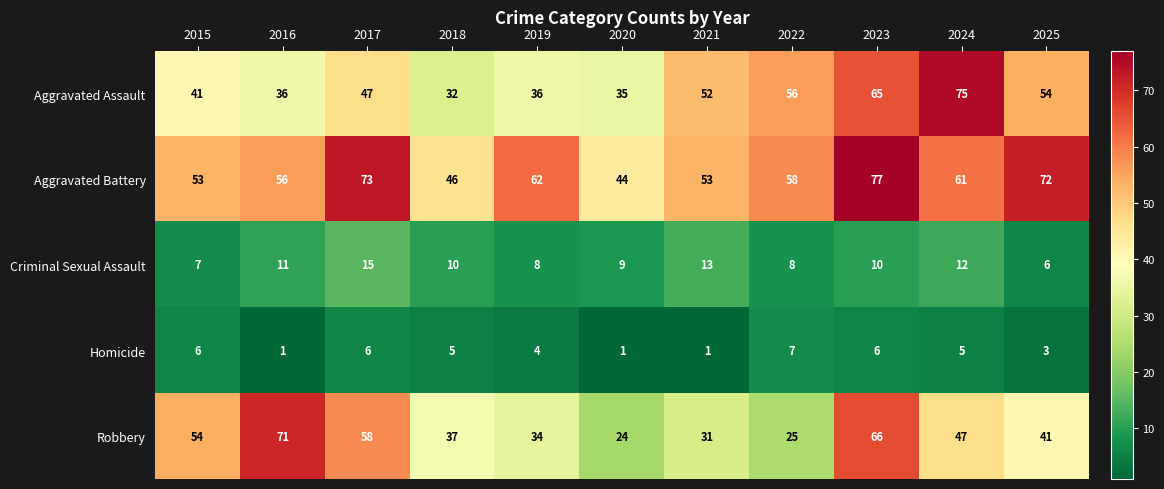

What is the greatest value displayed?

77